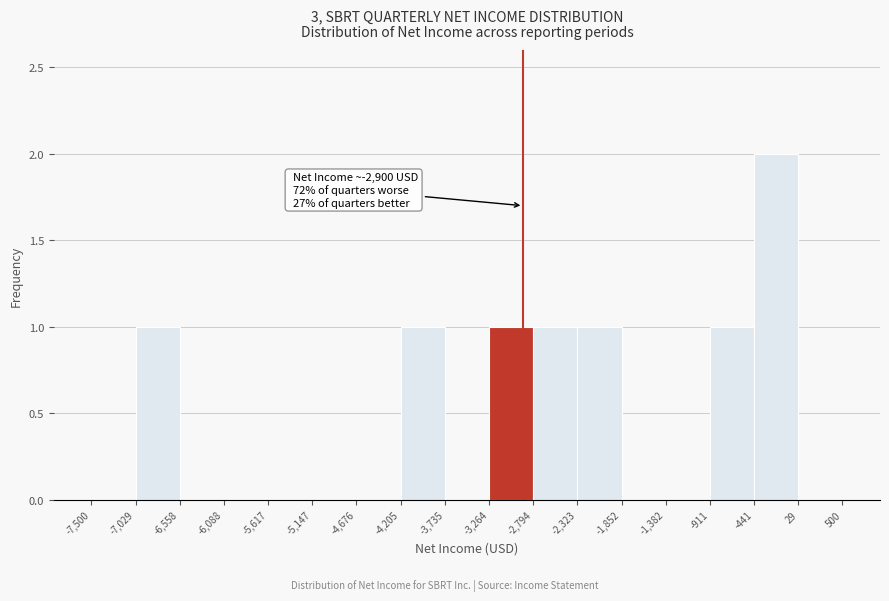

Over which range of the x-axis is the bar tallest?

-441 to 29